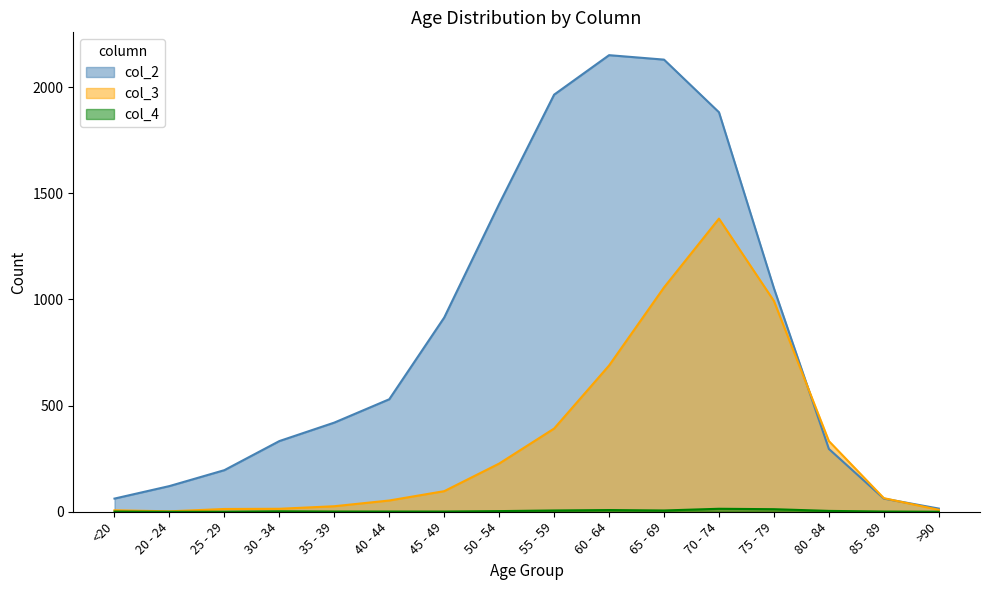

List the series in order of their overall mean, lowest first.

col_4, col_3, col_2